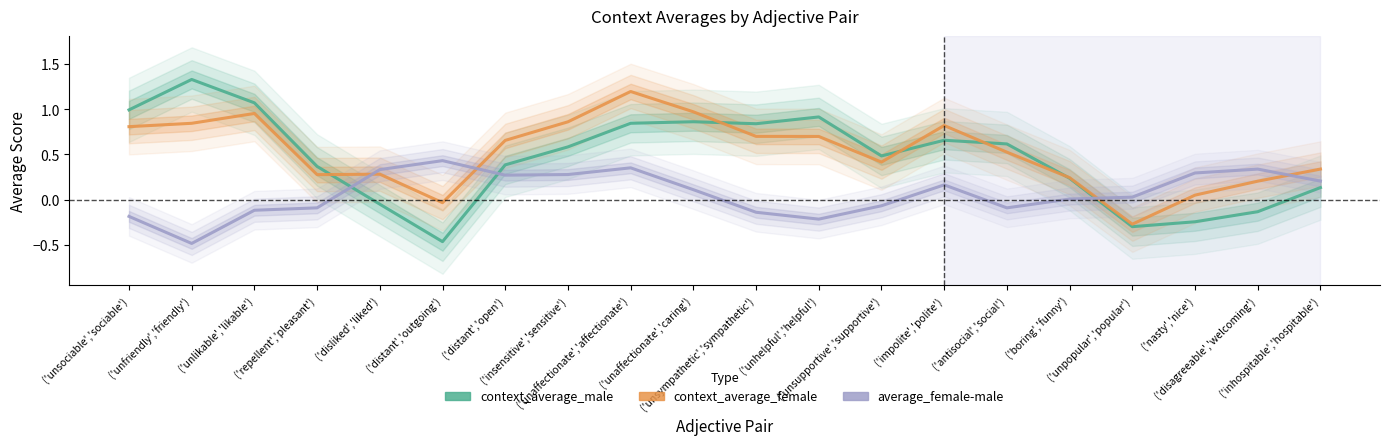

Where is the first local maximum for average_female-male?

('distant','outgoing')